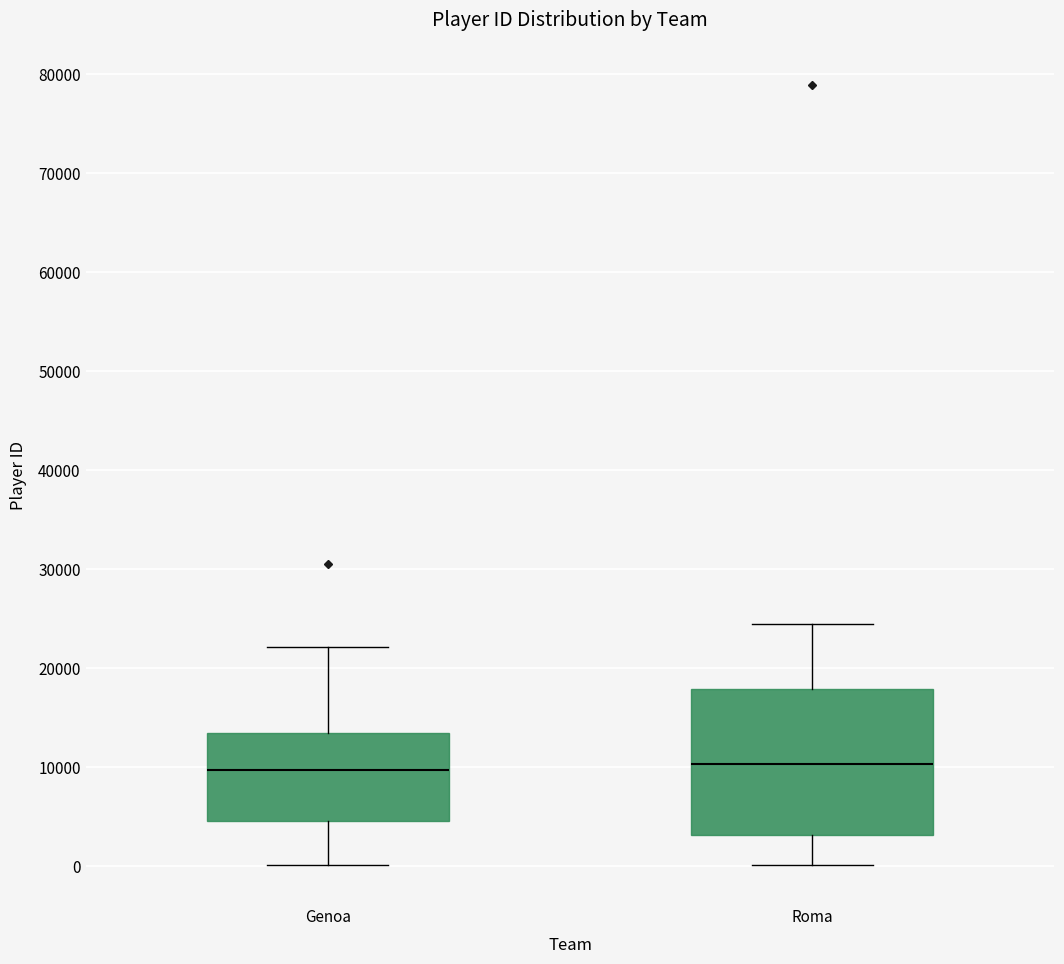

Reading left to right, read every box against the y-axis: the position of its median line, the range the box covers, and the ends of its whiskers. The values are not printed on the chart, so give them approximately, as read against the axis.

Genoa: median 10000, box 5000 to 14000, whiskers 0 to 22000
Roma: median 10000, box 3000 to 18000, whiskers 0 to 25000